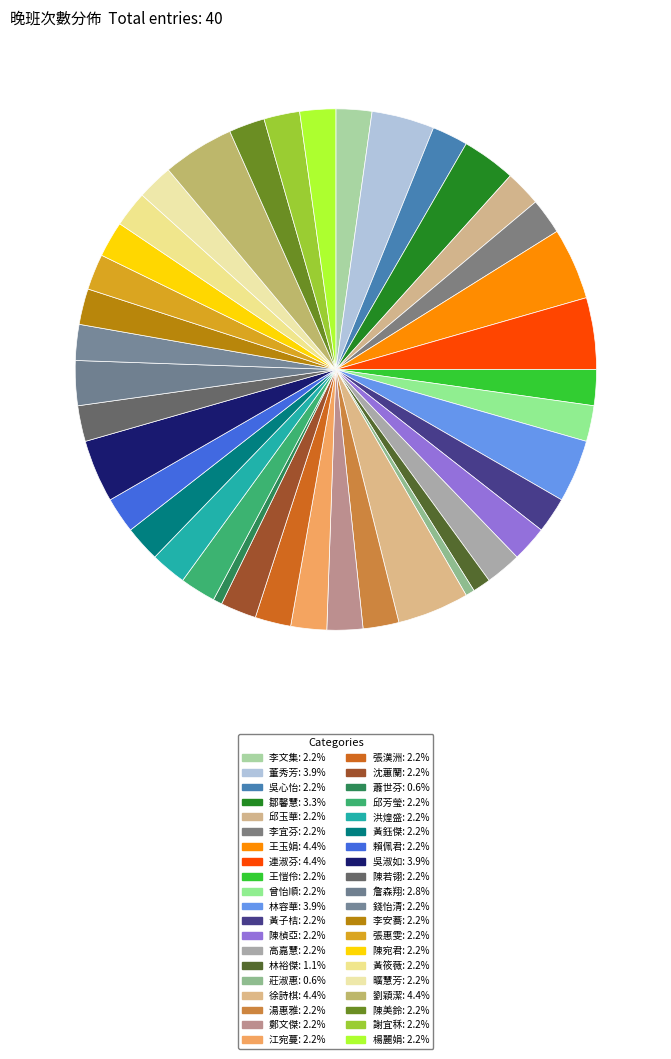

To the nearest percent, what portion does 邱玉華 represent?

2%